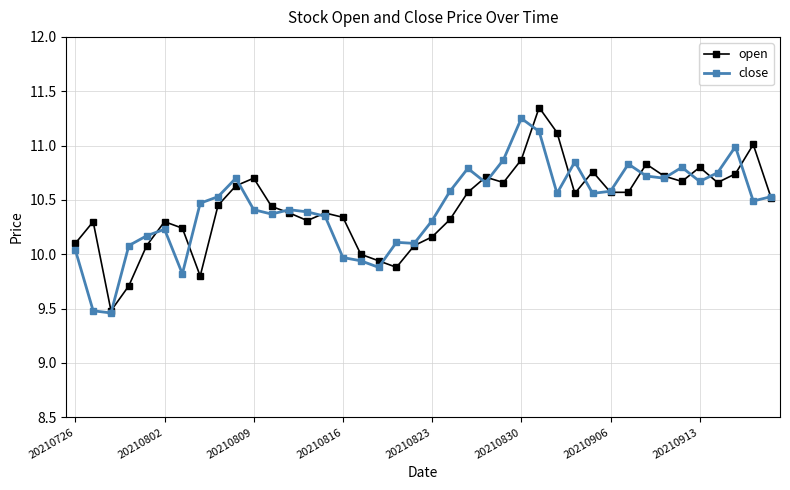

List the series in order of their overall mean, lowest first.

close, open